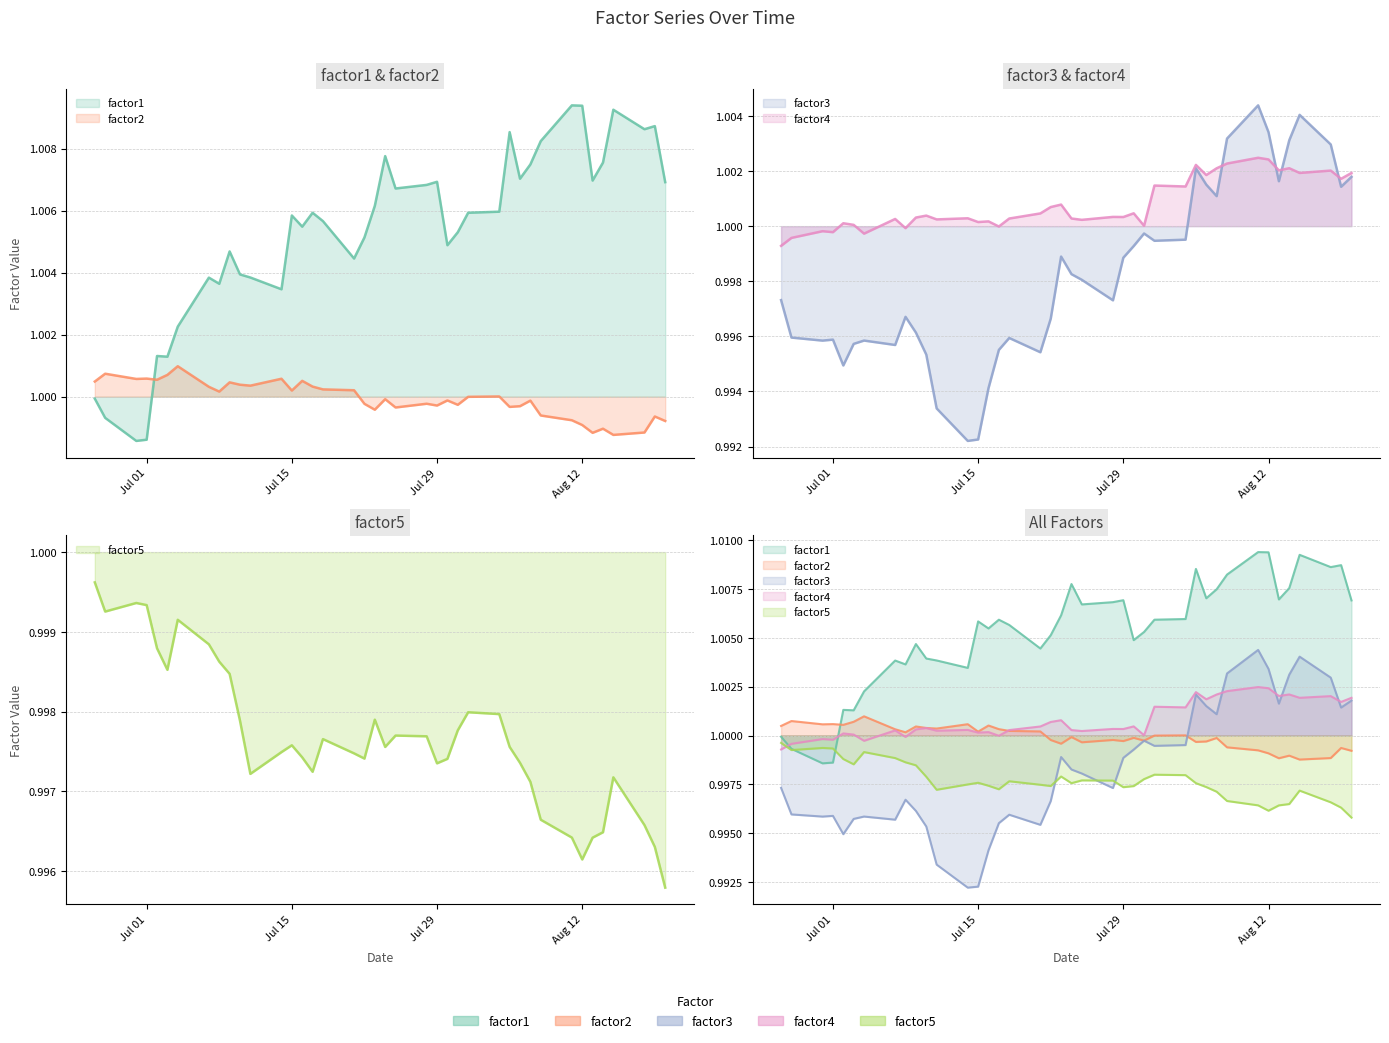

What is the minimum value shown in the chart?

1.0